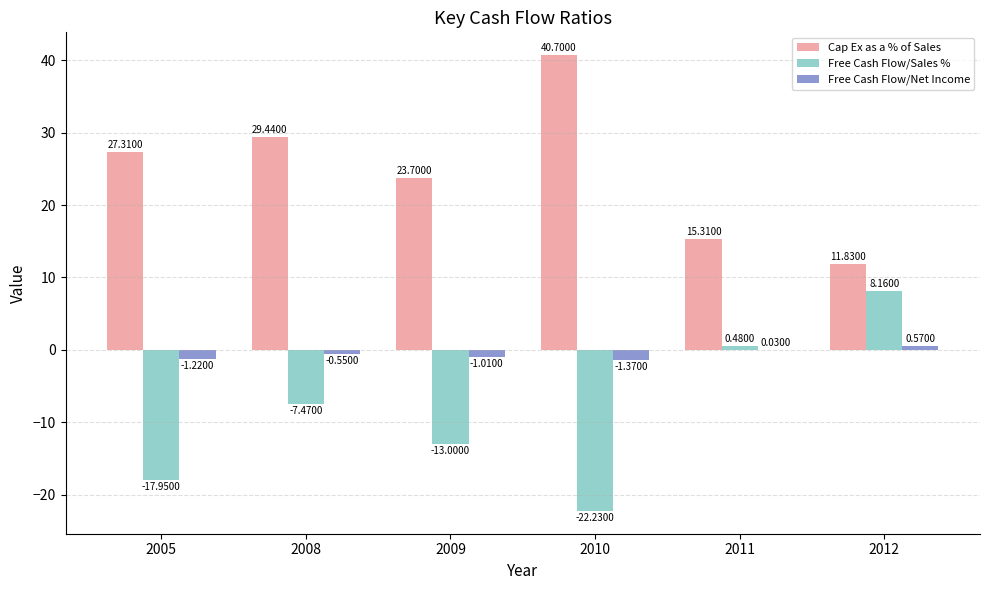

At which label does Free Cash Flow/Net Income first exceed 0?

2011